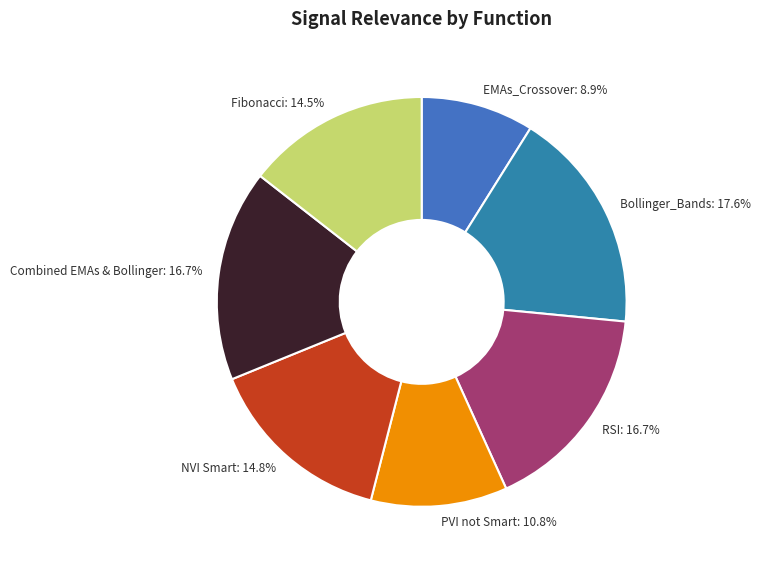

What percentage is NOT represented by PVI not Smart: 10.8%?

89.2%